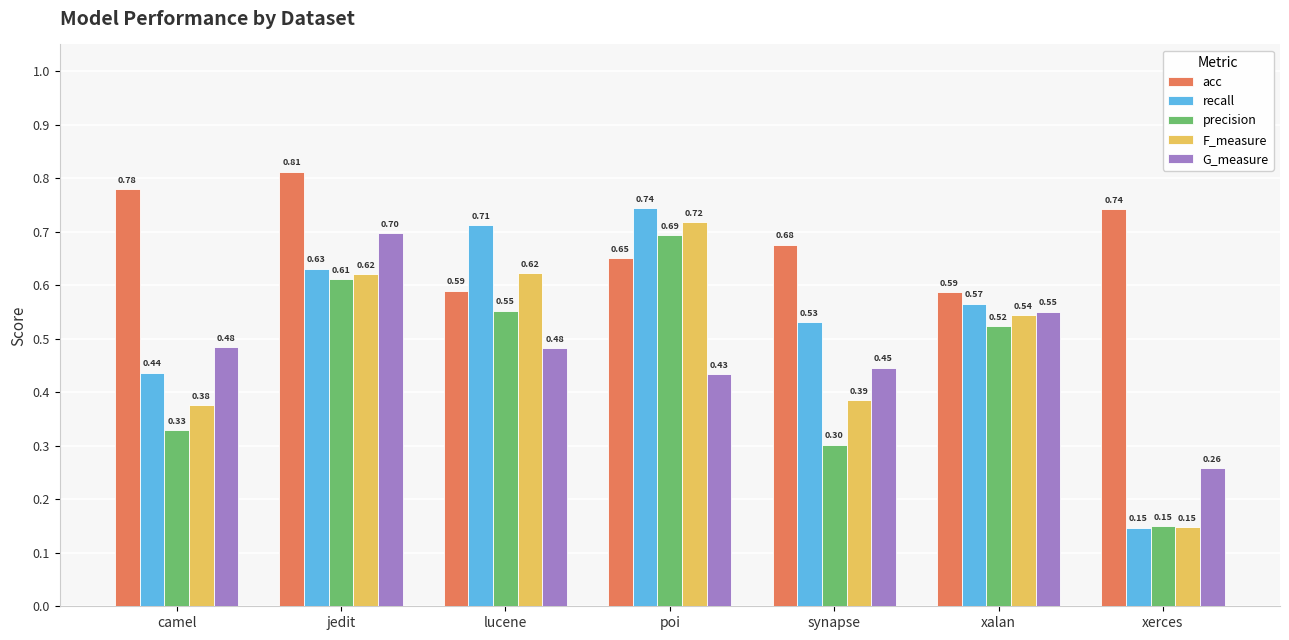

What is the sum of the recall values at lucene and xalan?

1.3